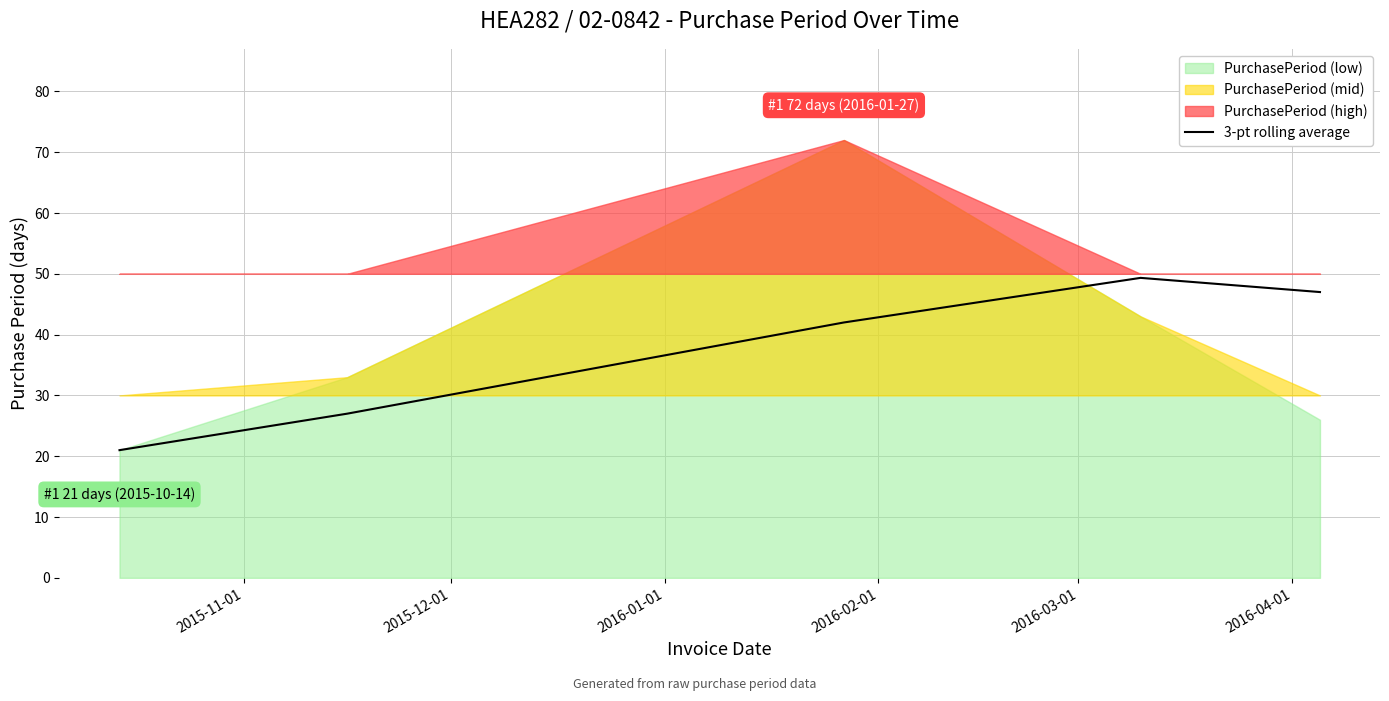

What is the minimum value for 3-pt rolling average?

21.0